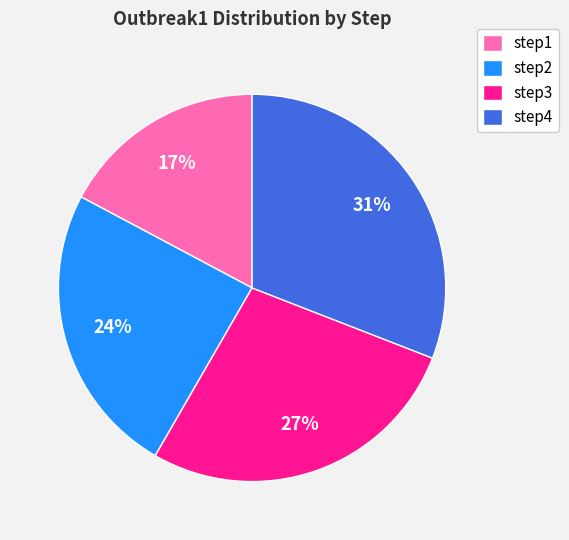

Rank the categories by value from highest to lowest.

step4, step3, step2, step1